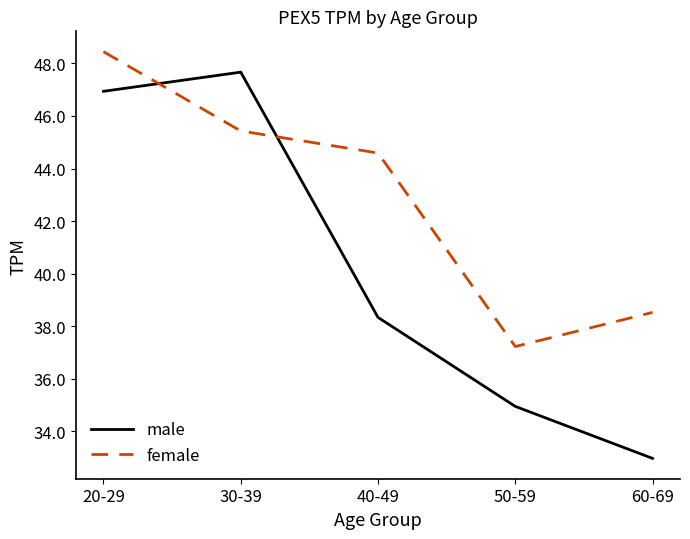

Does the chart display data point markers on the line(s)?

No